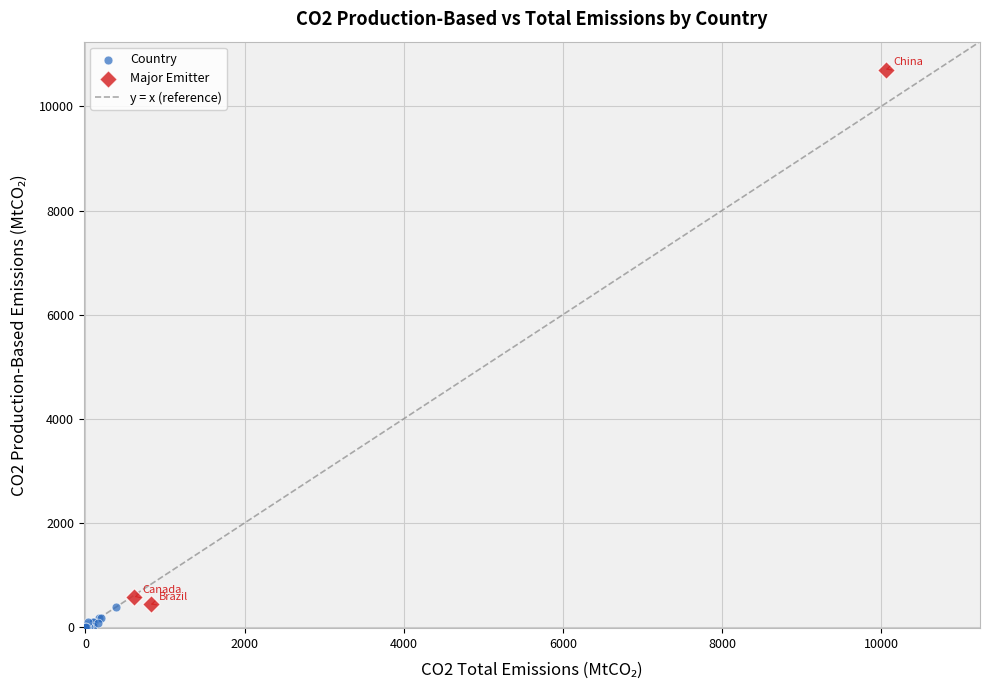

Which series has the widest spread of Y values?

Major Emitter